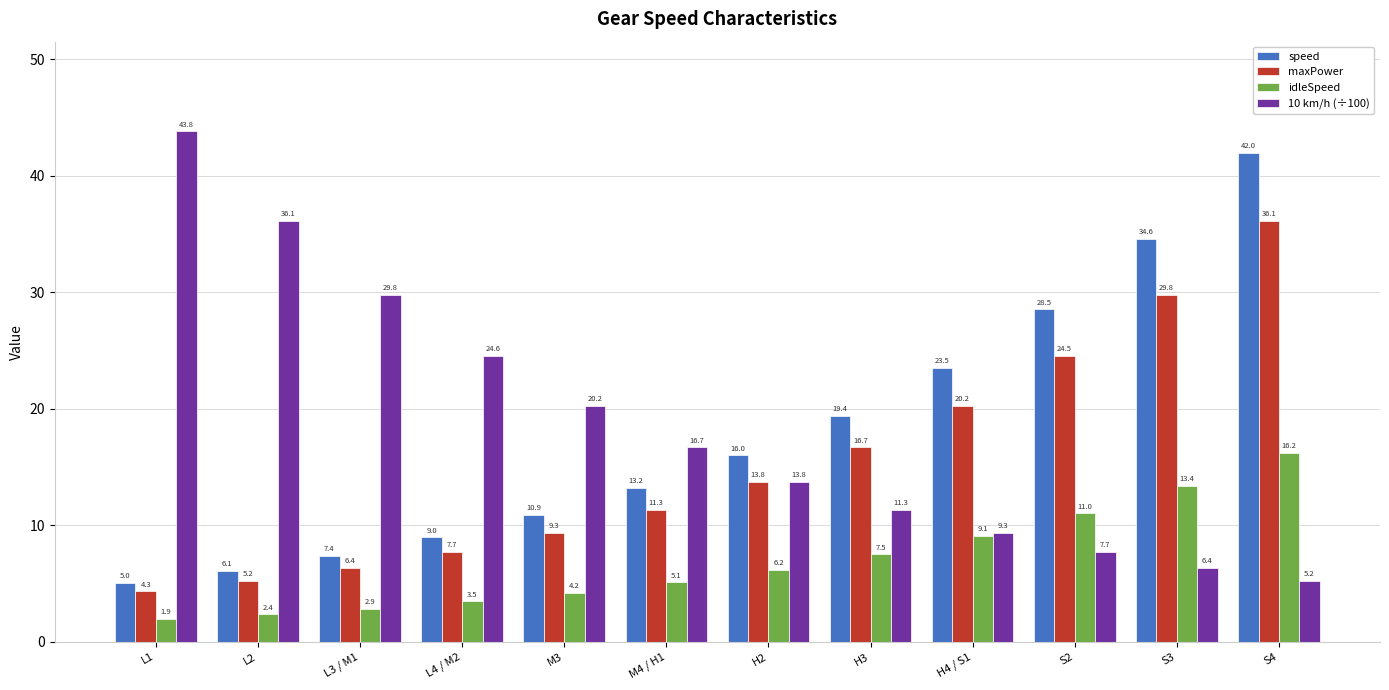

Is the value of 10 km/h (÷100) at H2 greater than the value of maxPower at L3 / M1?

Yes